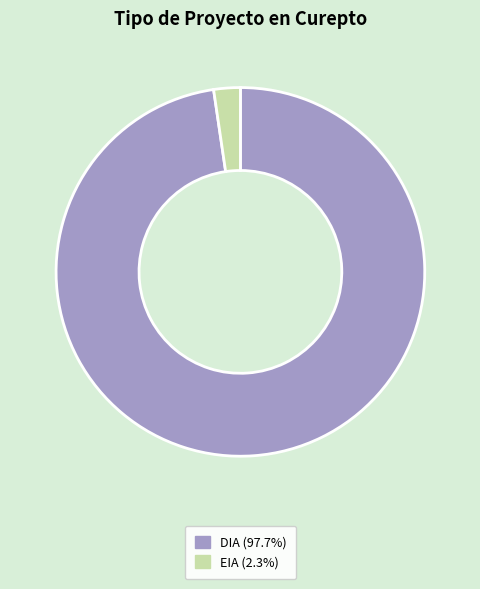

How many slices are in this pie chart?

2